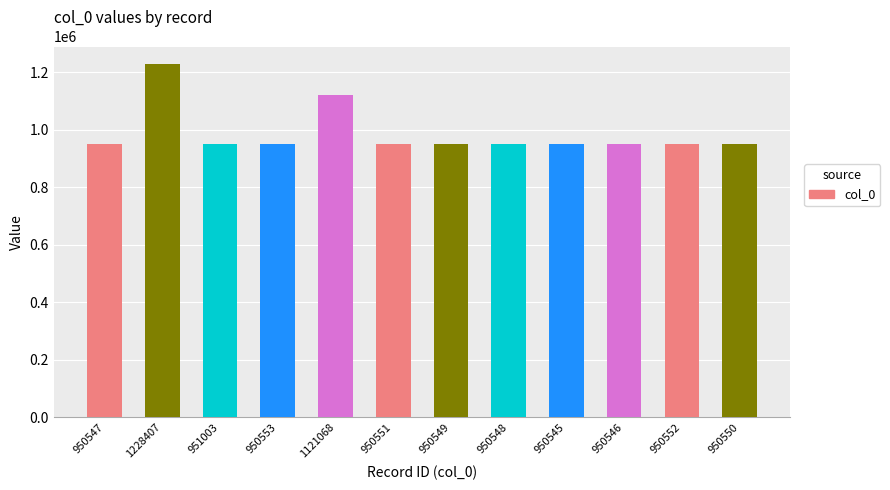

What is the ratio of the value at 950547 to the value at 950545?

1.0